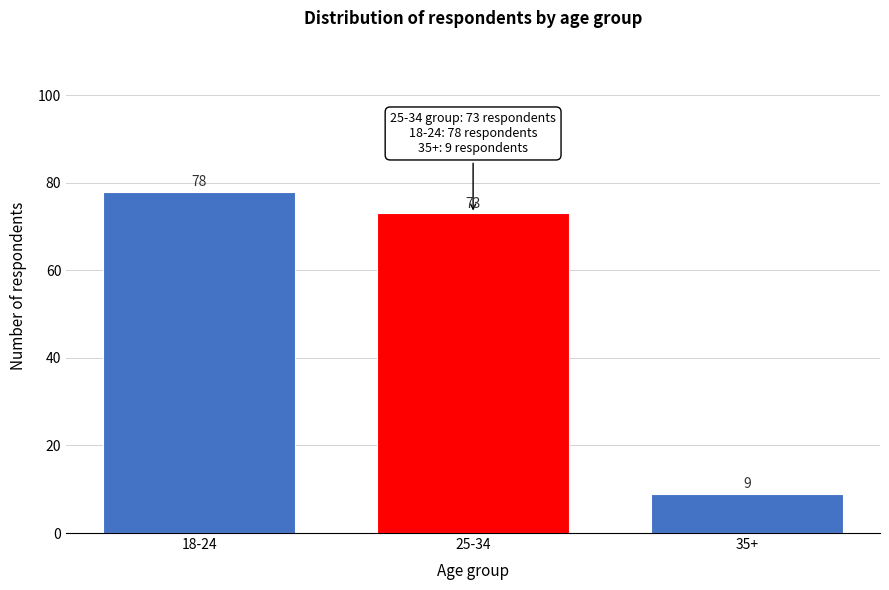

Reading right to left, what are all the values shown in this chart?

35+=9	25-34=73	18-24=78